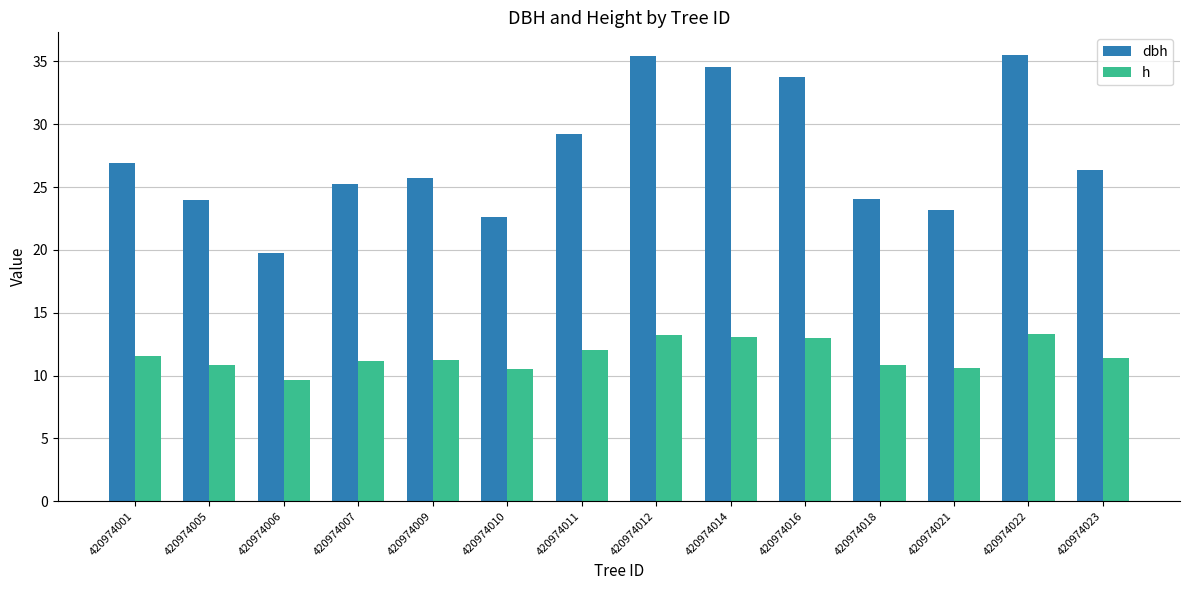

Rank the series at 420974012 from lowest to highest value.

h, dbh